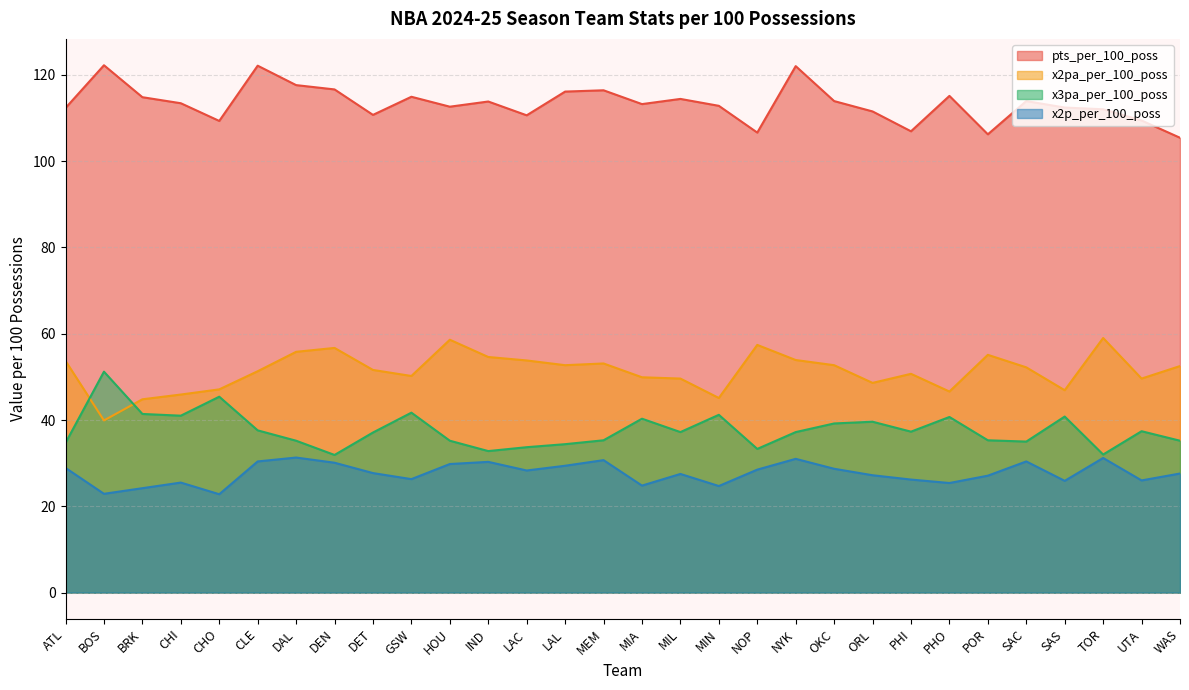

True or false: x2p_per_100_poss has more than 0 interior local peaks.

True